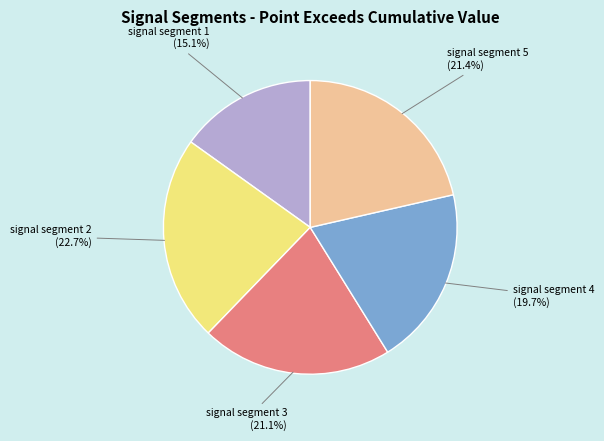

Do signal segment 3 and signal segment 4 together represent more than half of the pie?

No